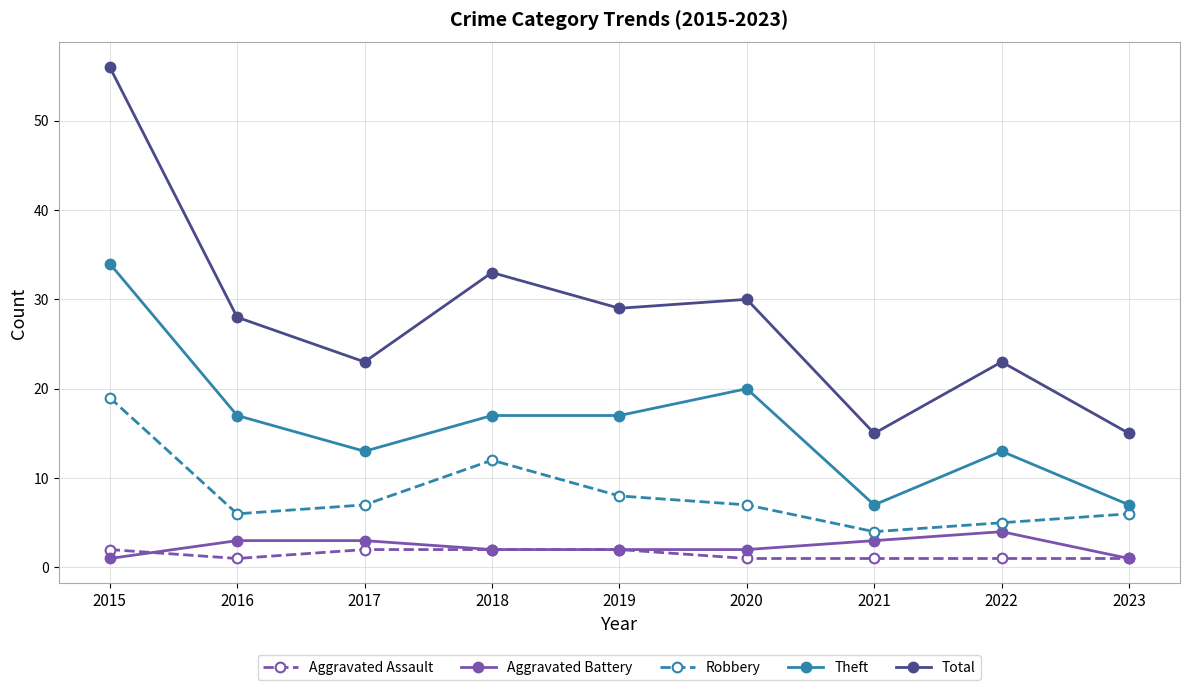

True or false: Aggravated Assault and Theft cross at least once.

False